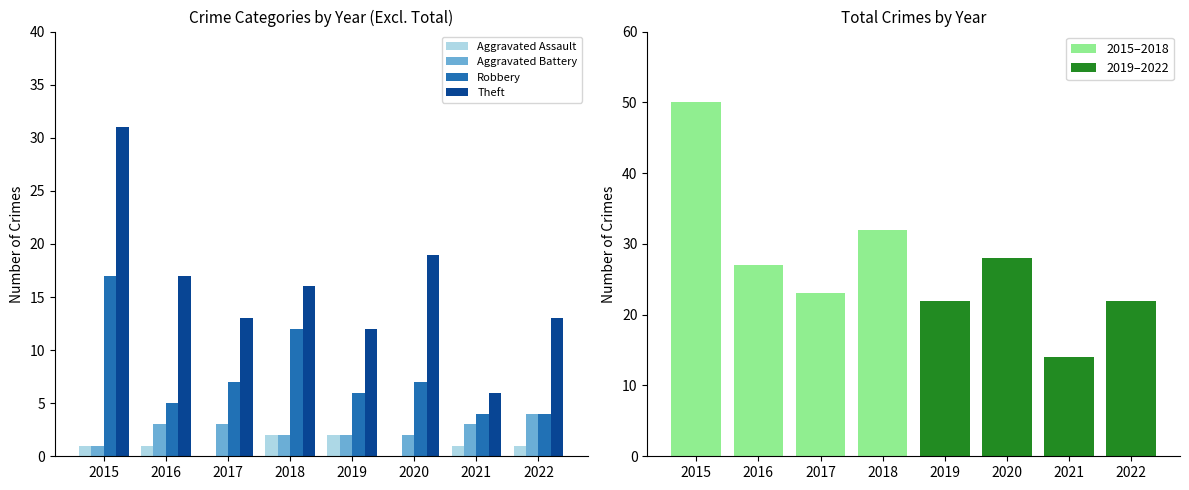

Reading left to right, what are all the values shown in this chart?

Aggravated Assault: 1	1	0	2	2	0	1	1
Aggravated Battery: 1	3	3	2	2	2	3	4
Robbery: 17	5	7	12	6	7	4	4
Theft: 31	17	13	16	12	19	6	13